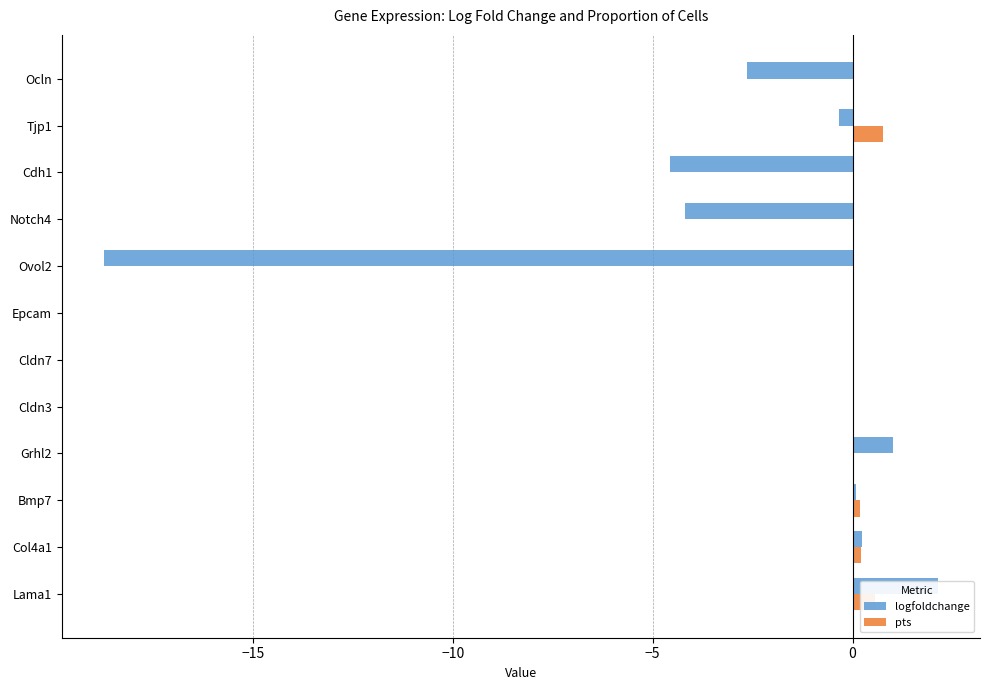

Is the value of pts at Cldn7 greater than the value of logfoldchange at Cldn3?

No